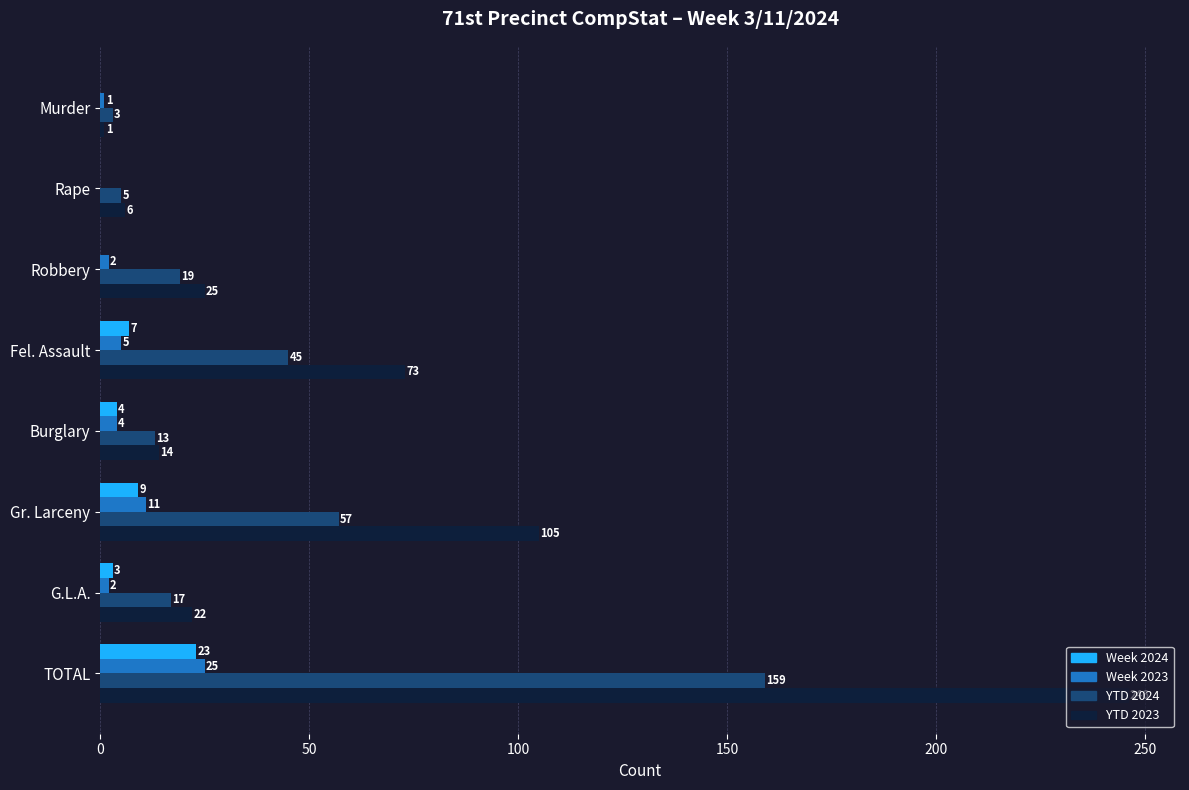

Which series has the widest spread of values?

YTD 2023